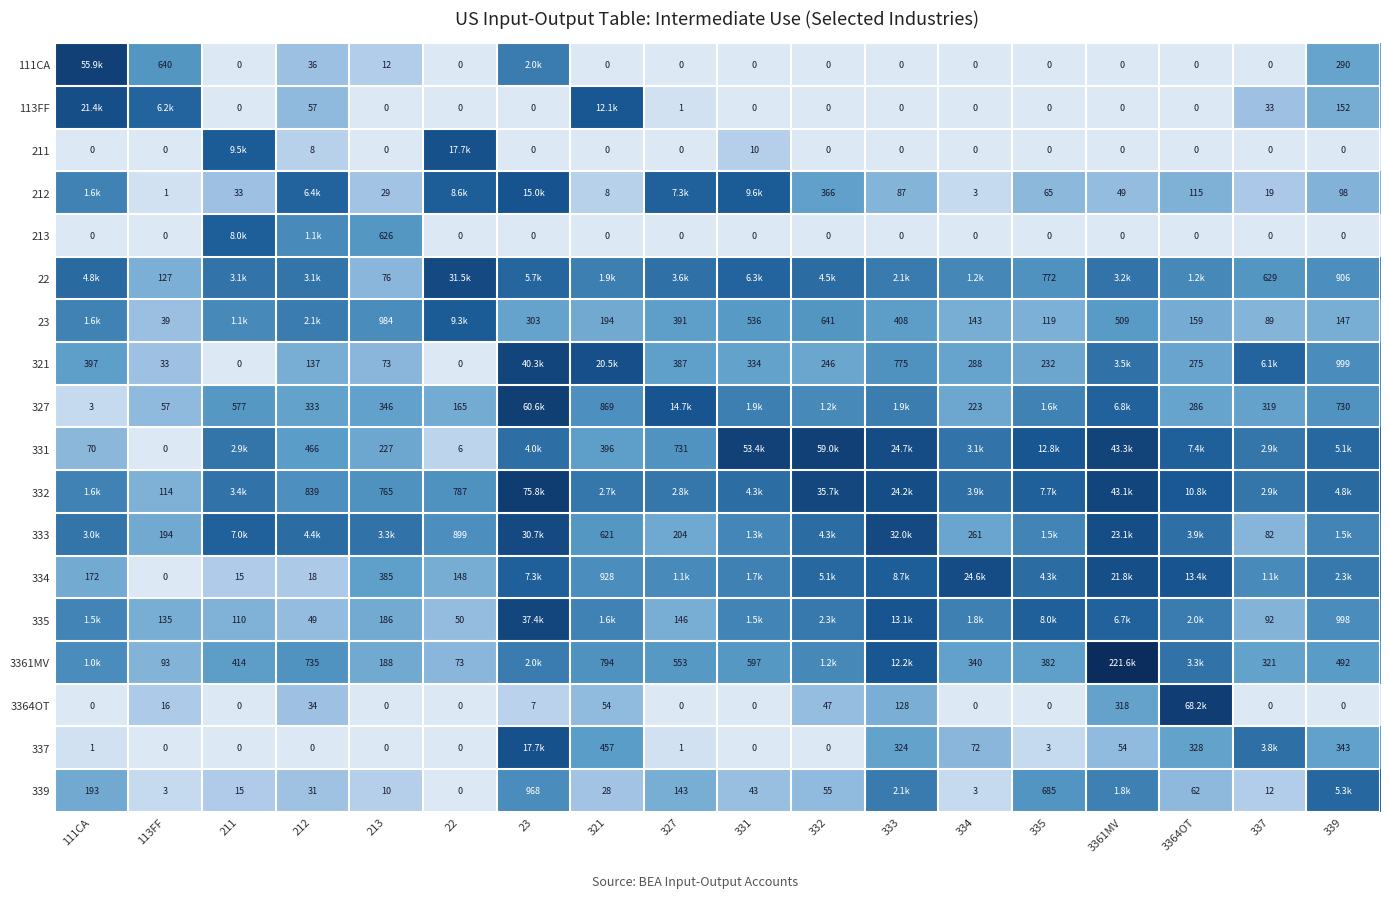

How many values in 111CA are above zero?

6